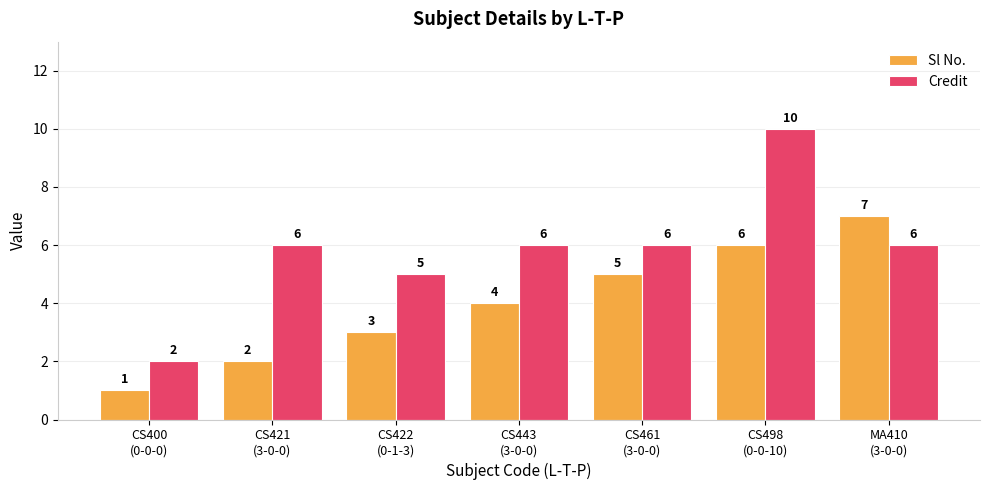

Which series has the widest spread of values?

Credit